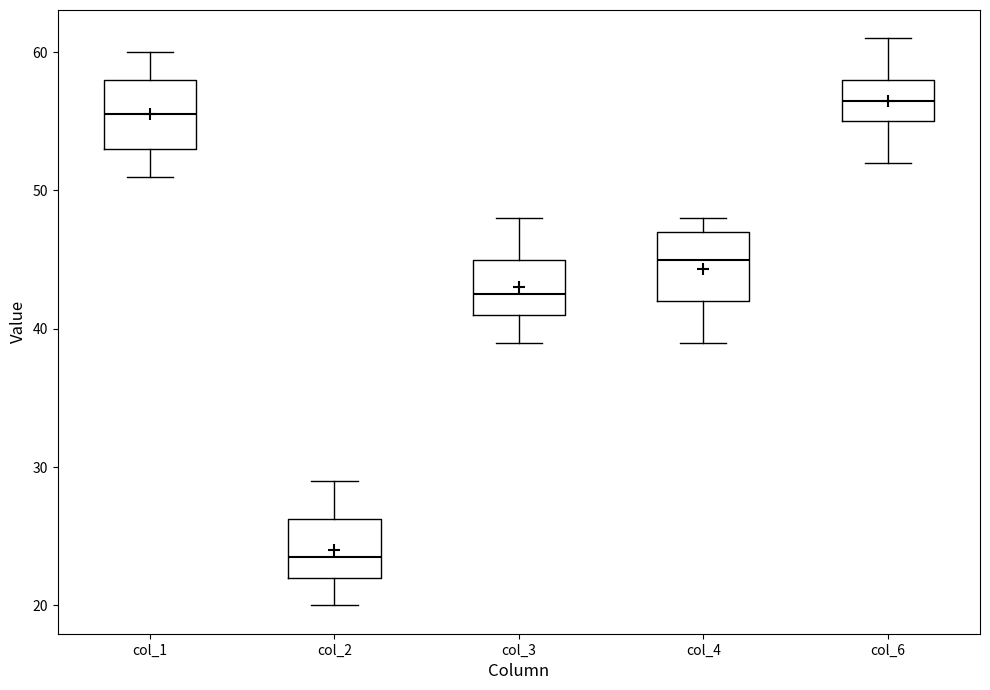

Where does the median line of the box for col_3 sit on the y-axis? The values are not printed on the chart, so give them approximately, as read against the axis.

43